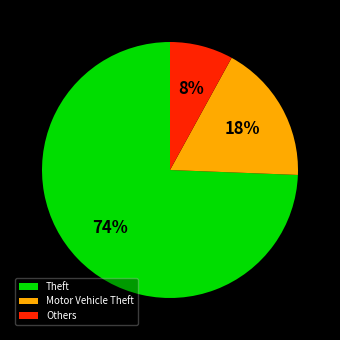

Which category accounts for the majority?

Theft